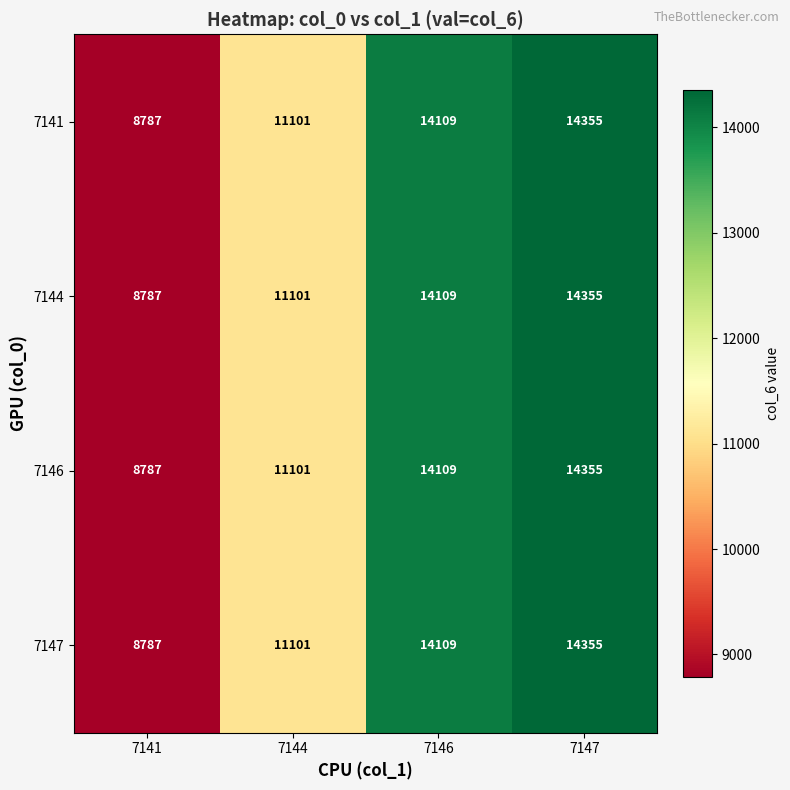

At how many categories does at least one series exceed 13574?

2